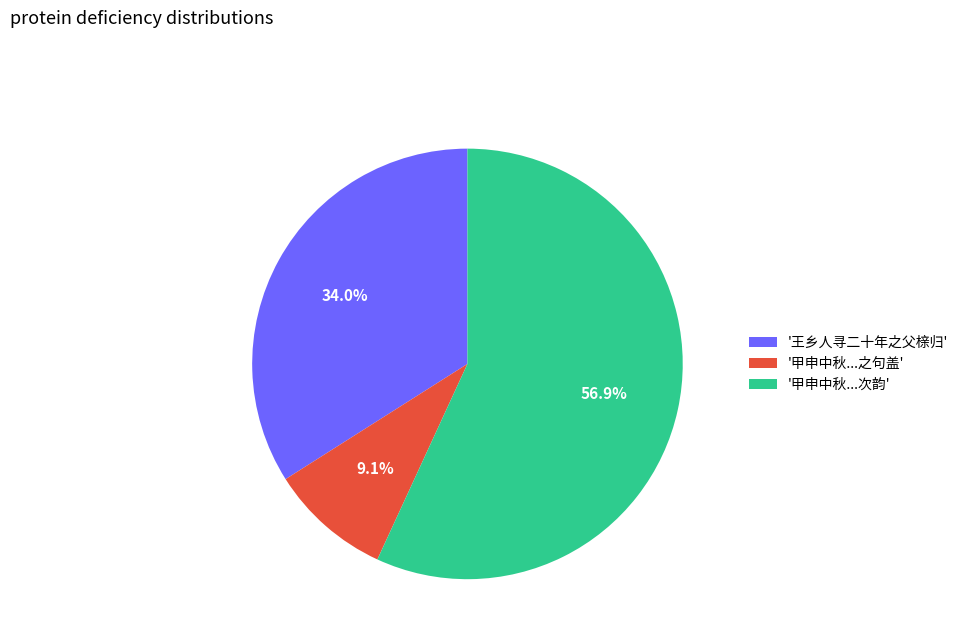

Count the number of slices in the pie.

3